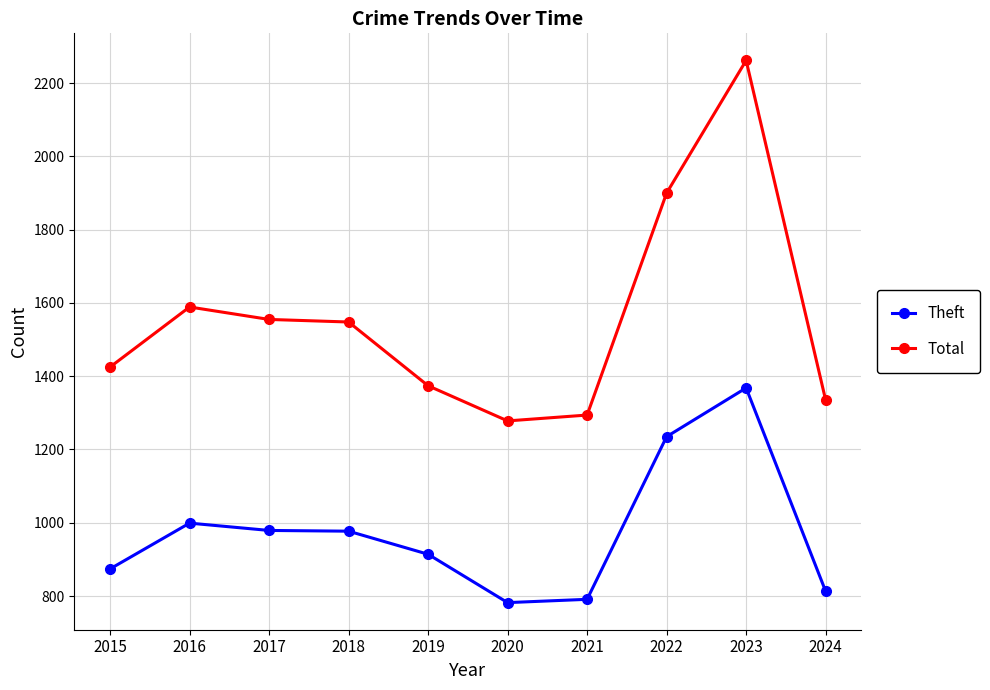

In Theft, how many points are higher than both neighbors (excluding endpoints)?

2